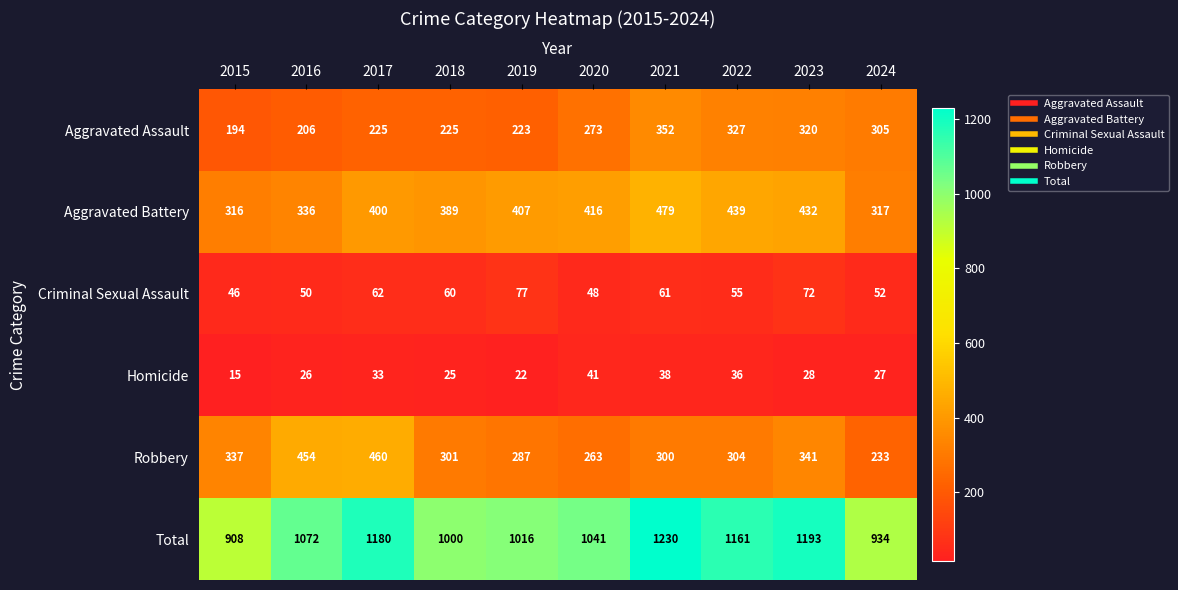

Read the Robbery value at 2016, to the nearest 10.

450